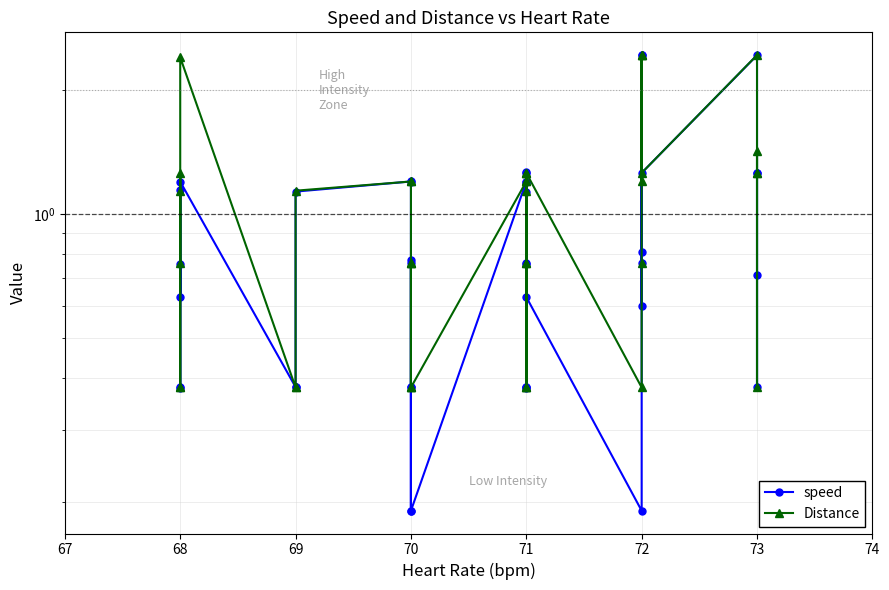

Is it true that speed equals 0.3 at 70?

False